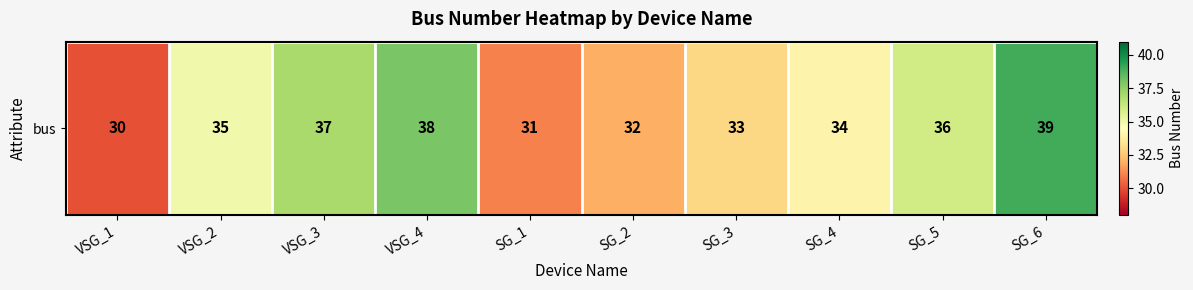

Where is the data nearest to the value 34?

SG_4